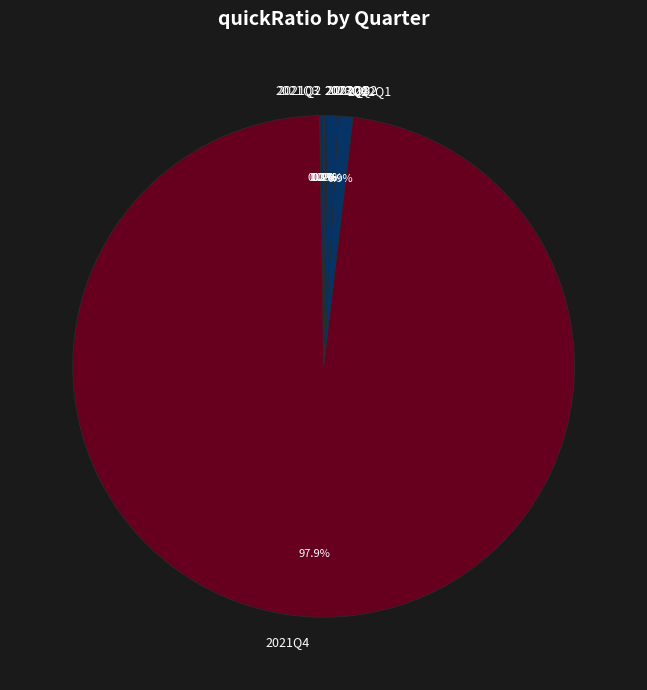

Is there a majority slice in this chart?

Yes